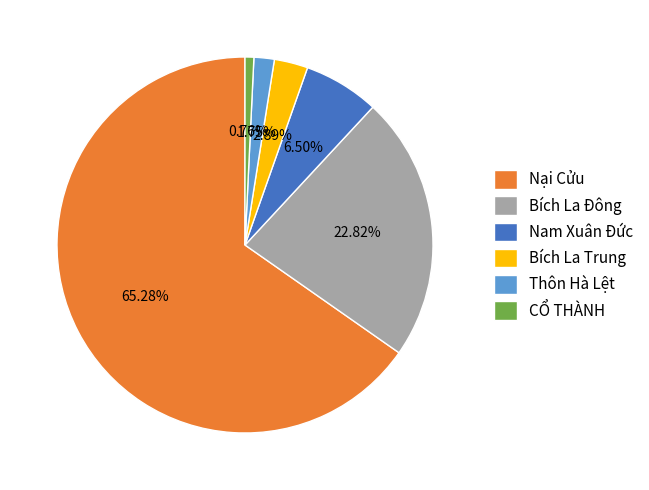

Which category accounts for the majority?

Nại Cửu